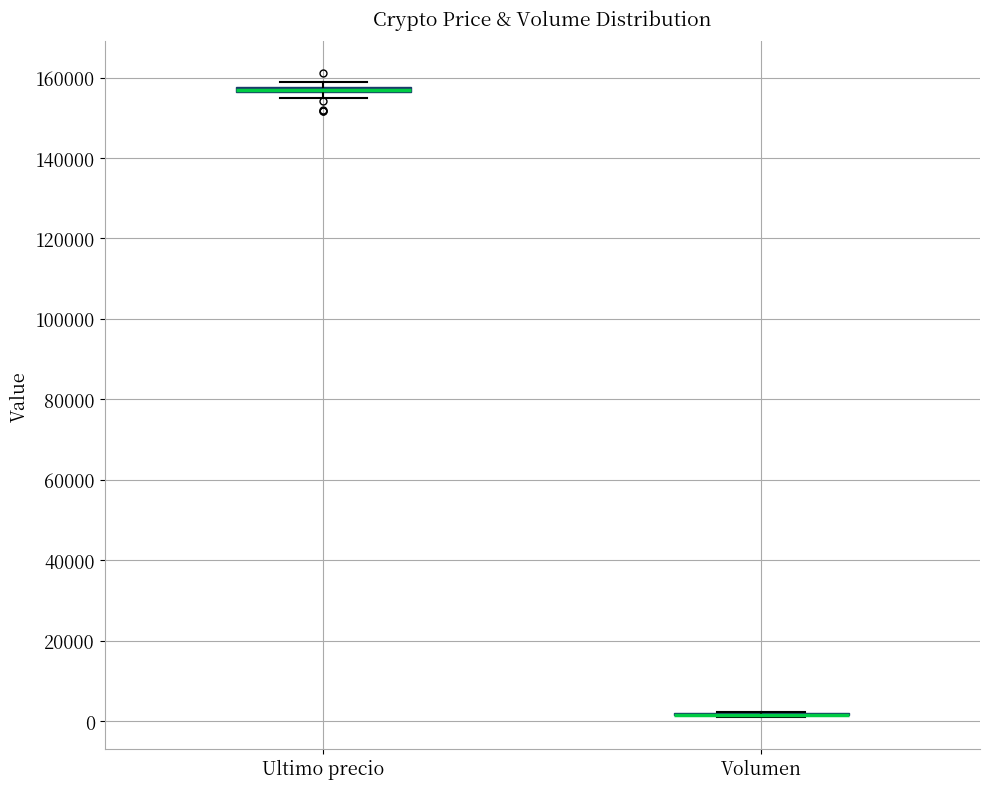

Where is the upper edge of the box for Ultimo precio on the y-axis? The values are not printed on the chart, so give them approximately, as read against the axis.

158000